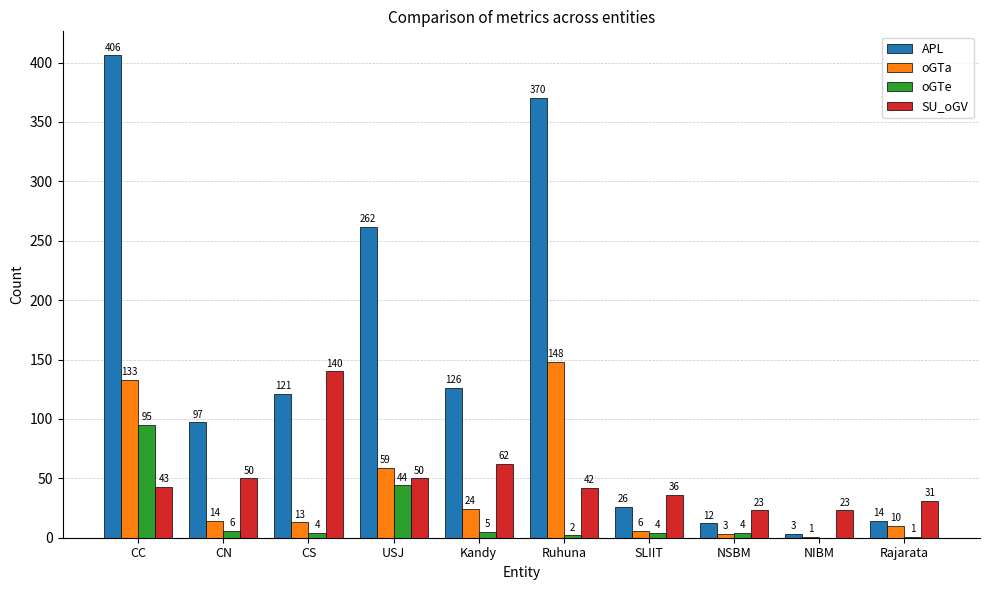

The oGTa series shows 1 at NIBM. True or false?

True